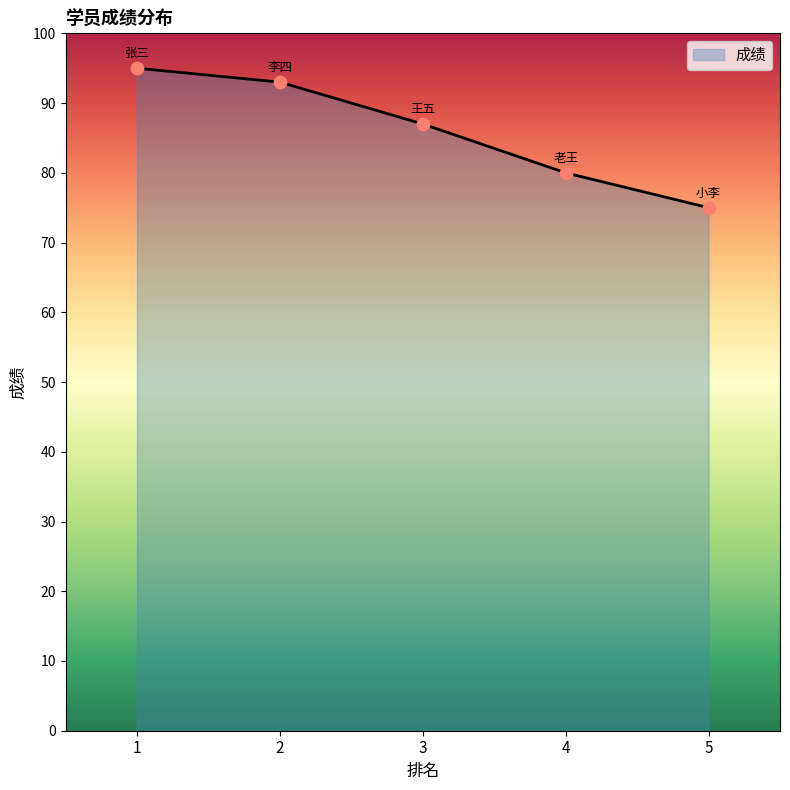

What is the ratio of the value at 4 to the value at 3?

0.9